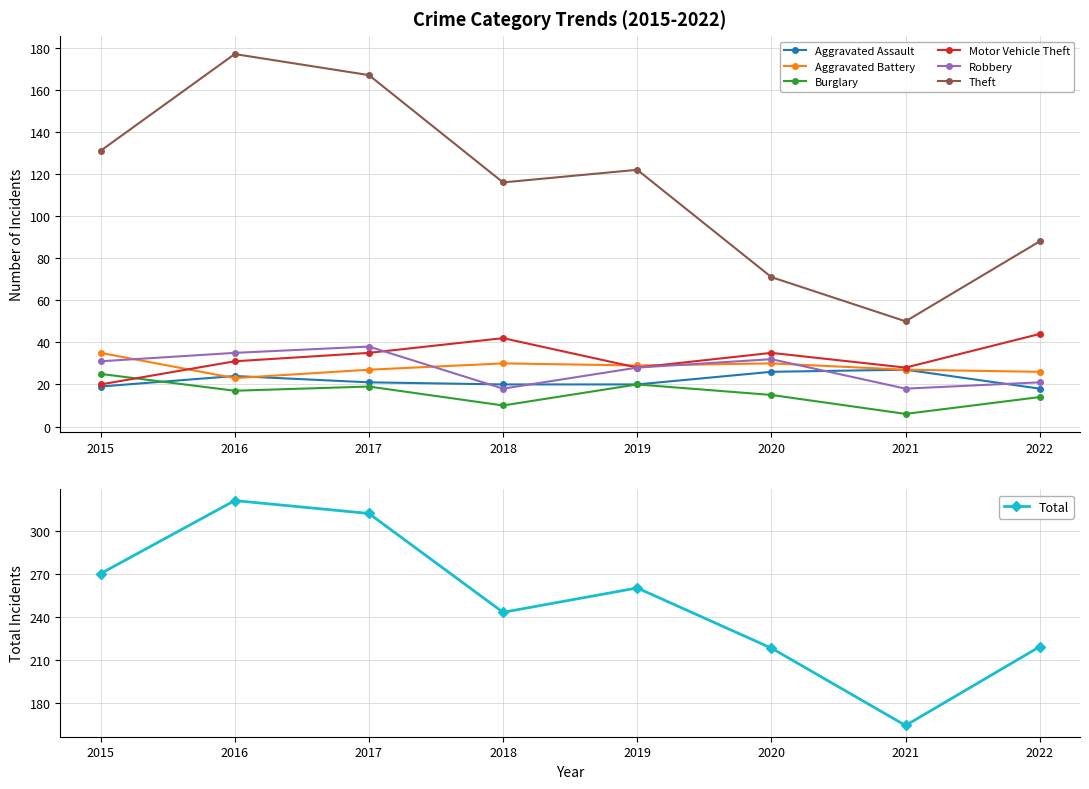

What are all the series names shown in the legend?

Aggravated Assault, Aggravated Battery, Burglary, Motor Vehicle Theft, Robbery, Theft